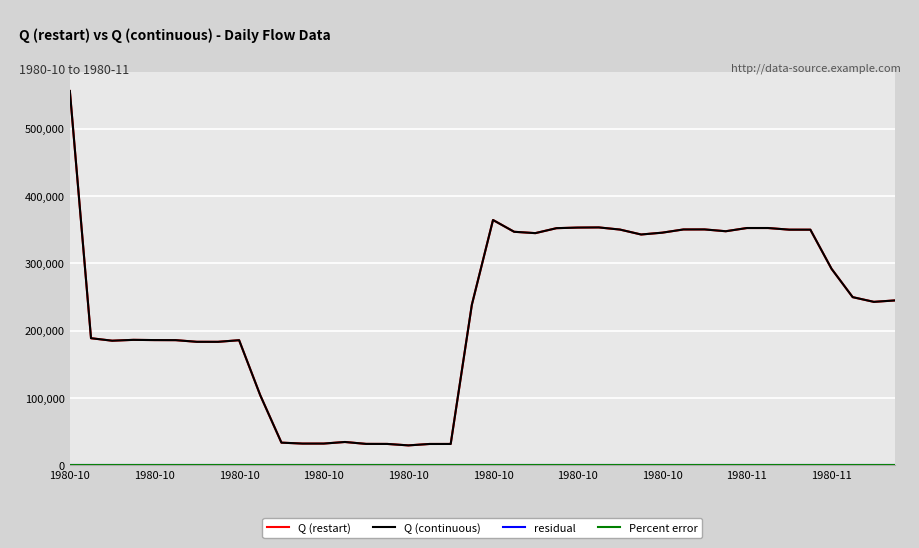

In Q (restart), how many points are higher than both neighbors (excluding endpoints)?

7